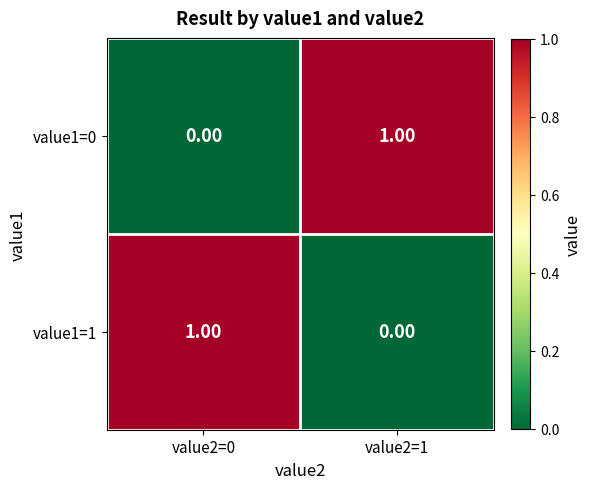

List the labels in order of value1=1 value, smallest first.

value2=1, value2=0